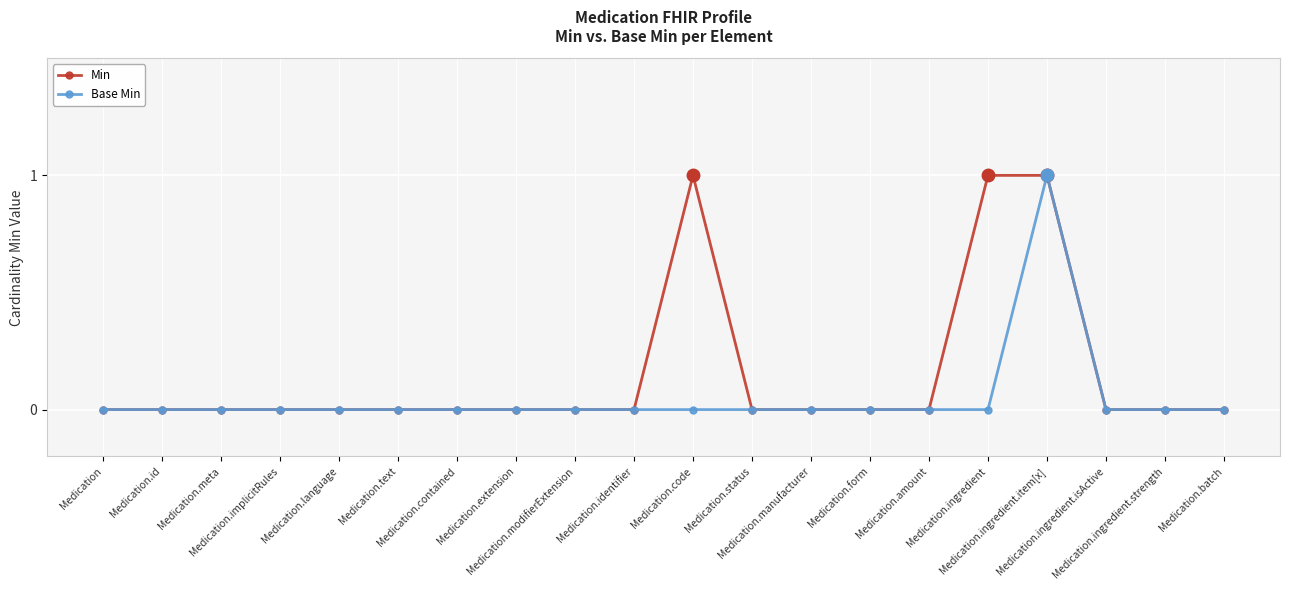

True or false: Base Min has more than 0 points higher than both neighbors.

True